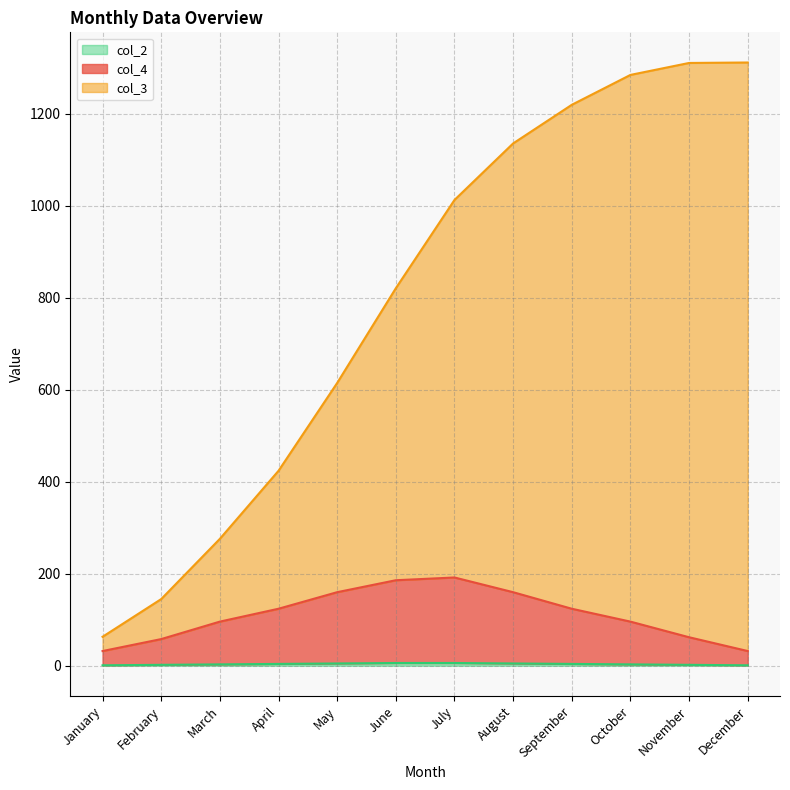

How many data points in col_4 are above 124?

4